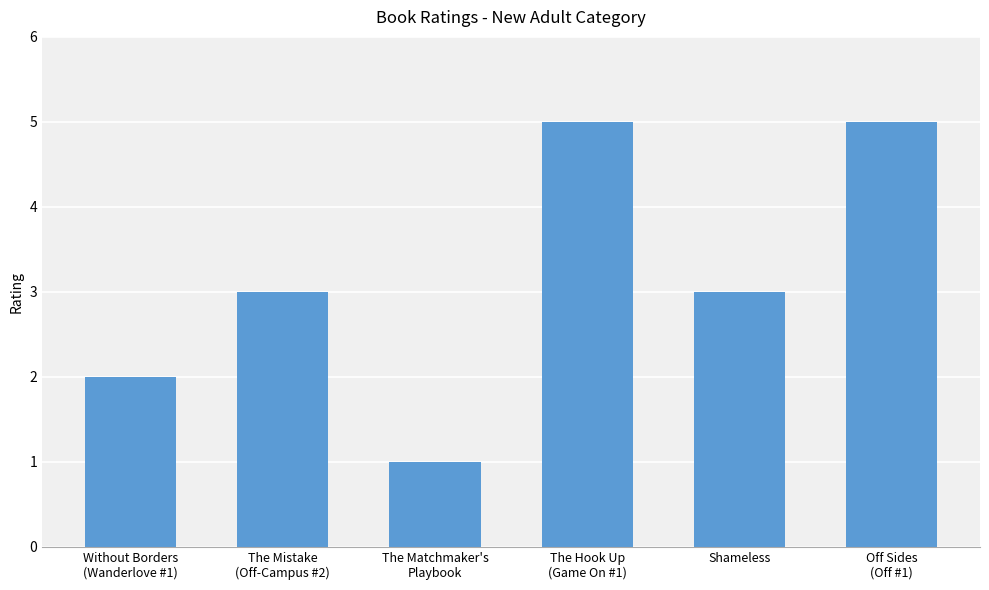

What is the difference between the second highest and minimum values?

4